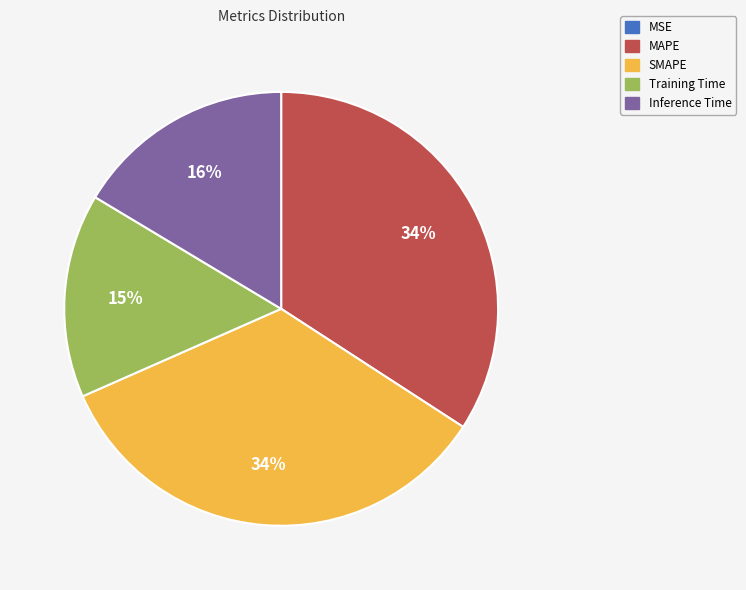

To the nearest percent, what is the difference between the largest and smallest slice percentages?

34%